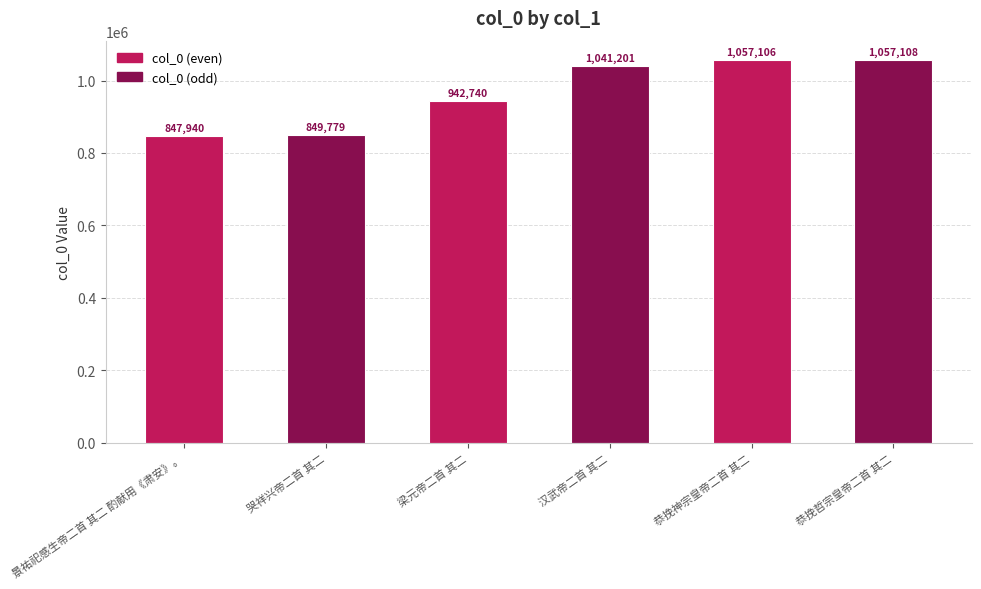

The value at 恭挽哲宗皇帝二首 其二 is 271545. True or false?

False